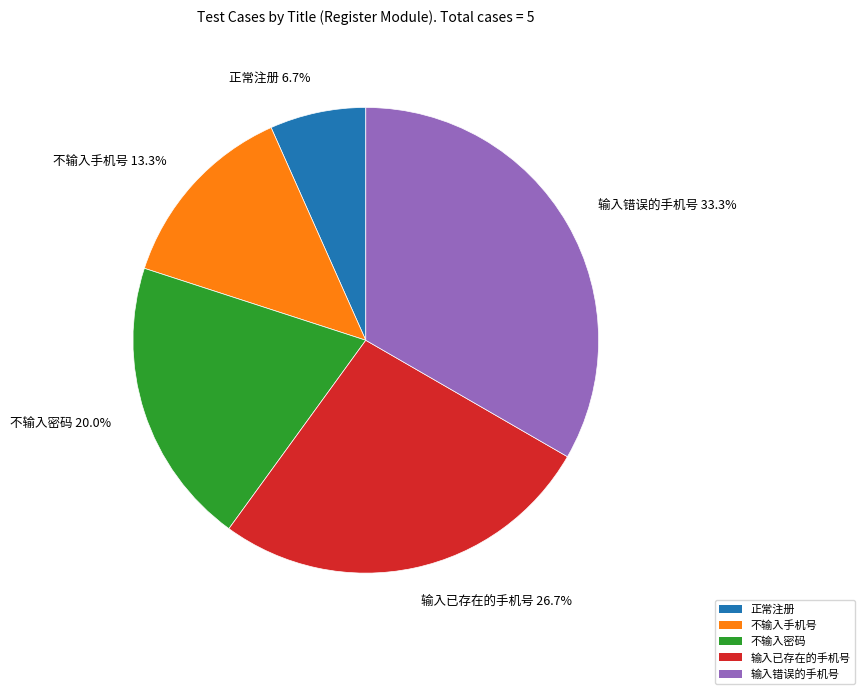

Rank the categories by value from lowest to highest.

正常注册, 不输入手机号, 不输入密码, 输入已存在的手机号, 输入错误的手机号